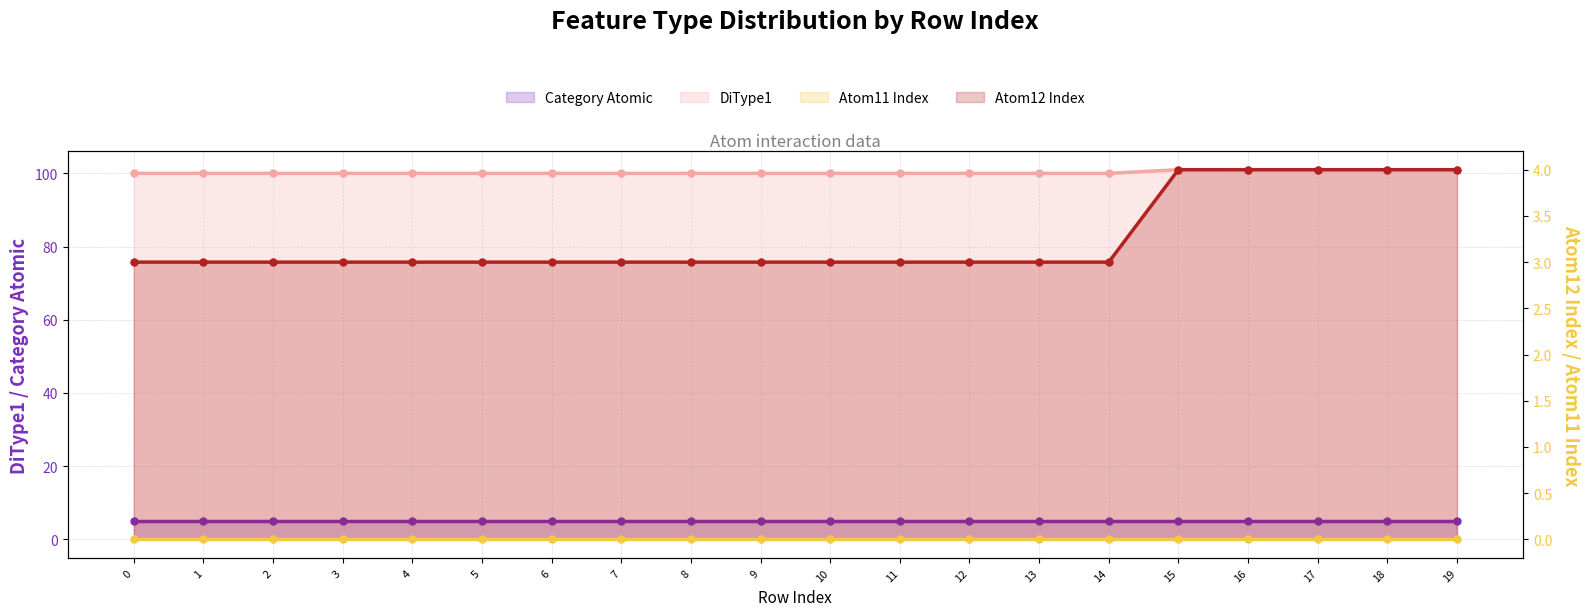

Which series has the largest total across all categories?

DiType1 (line)